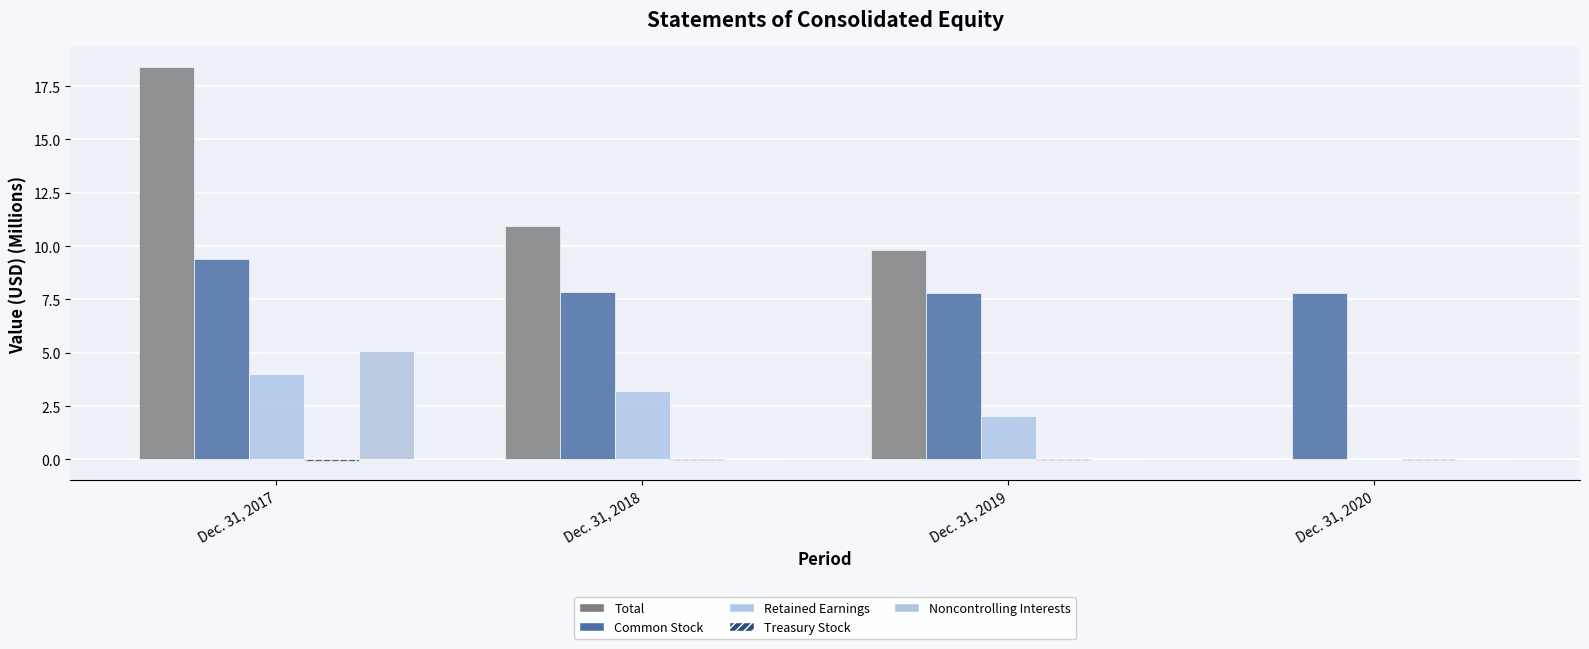

Count the number of categories in the chart.

4